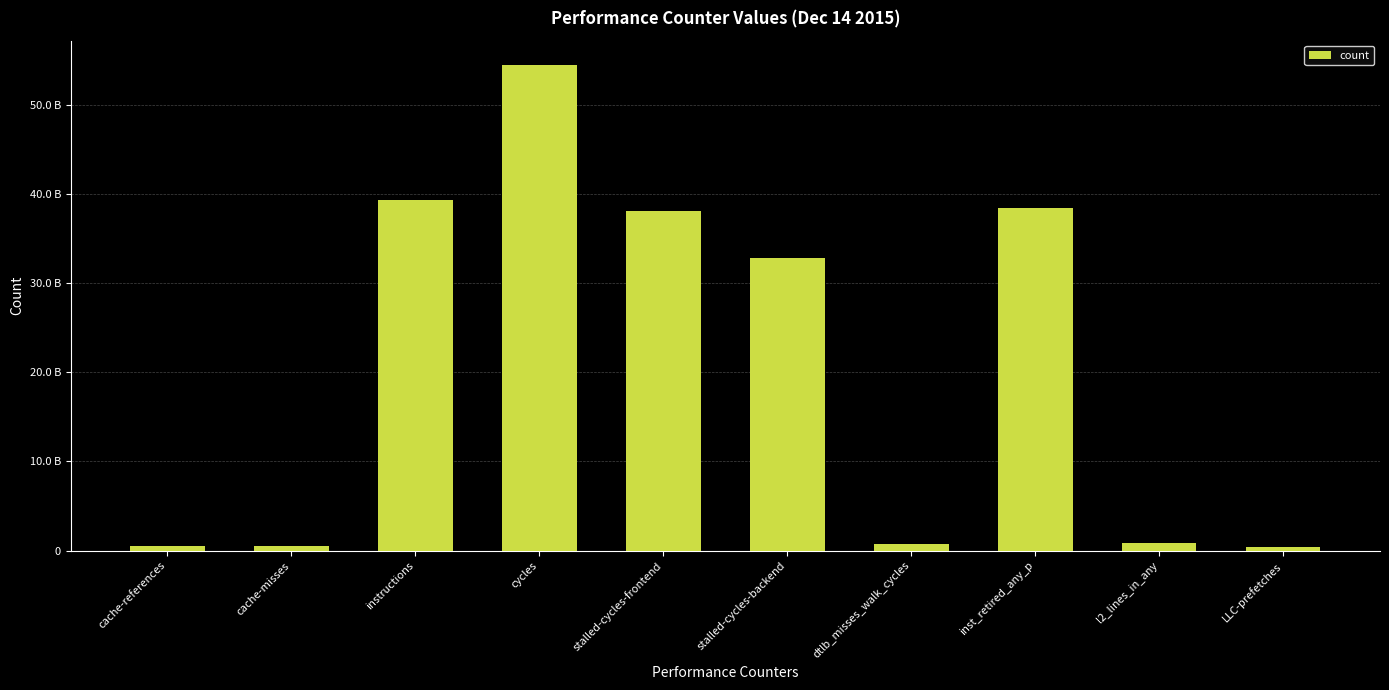

Which label corresponds to the largest value in the chart?

cycles